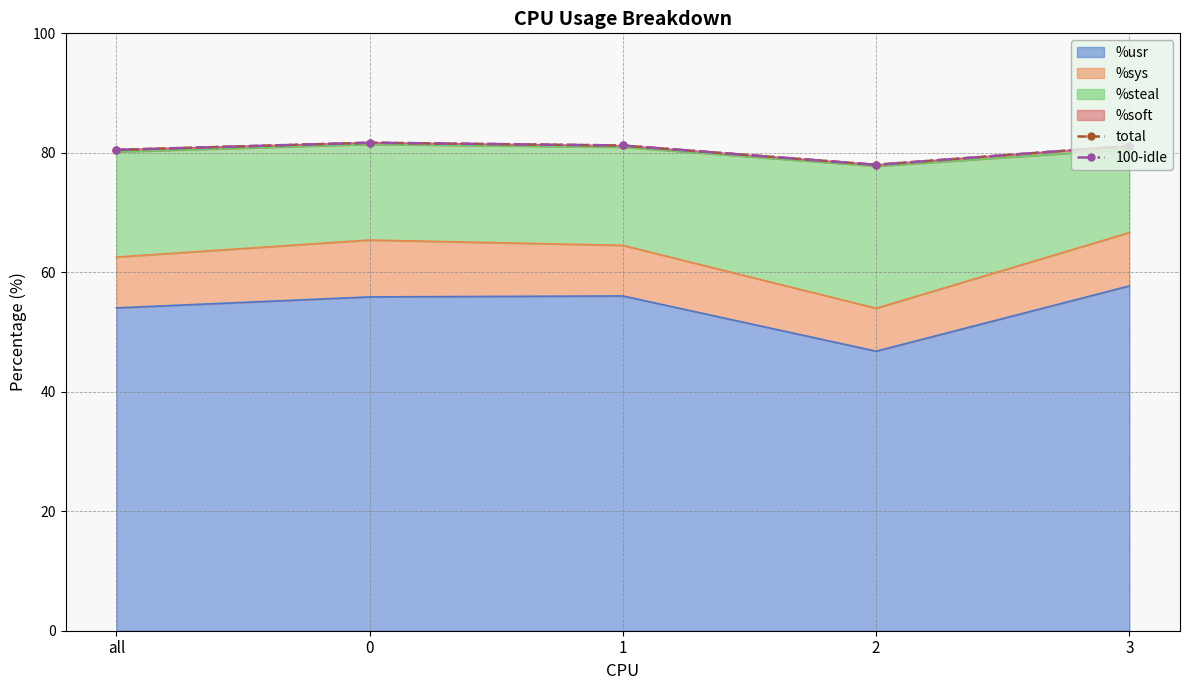

Which category has the lowest value in the 100-idle series?

2